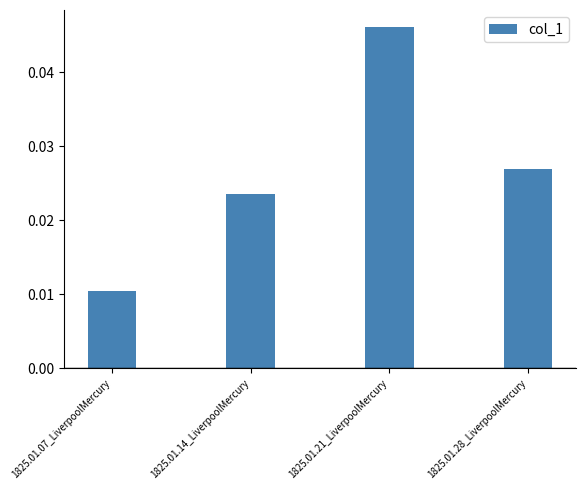

Count the values in the range 0 to 1.

4